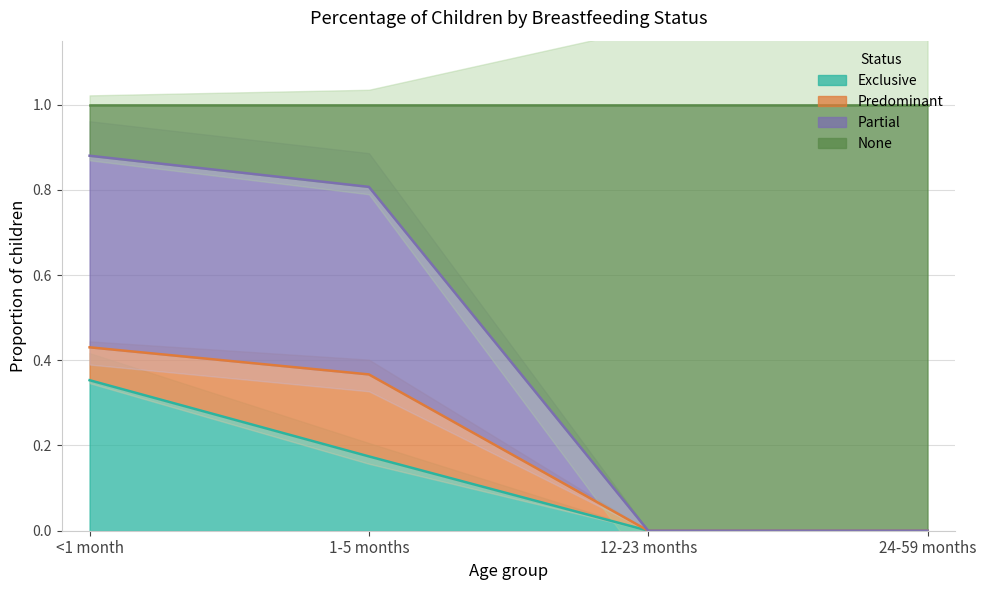

Count the number of categories in the chart.

4